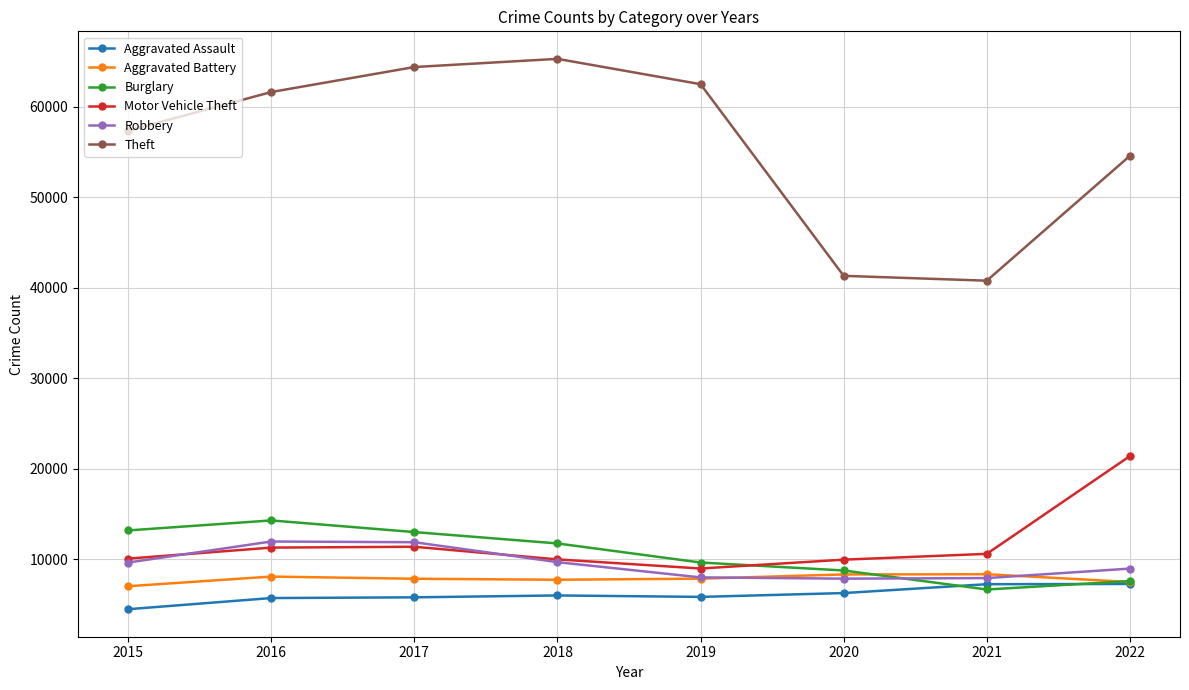

The value of Burglary at 2015 is 13184. True or false?

True